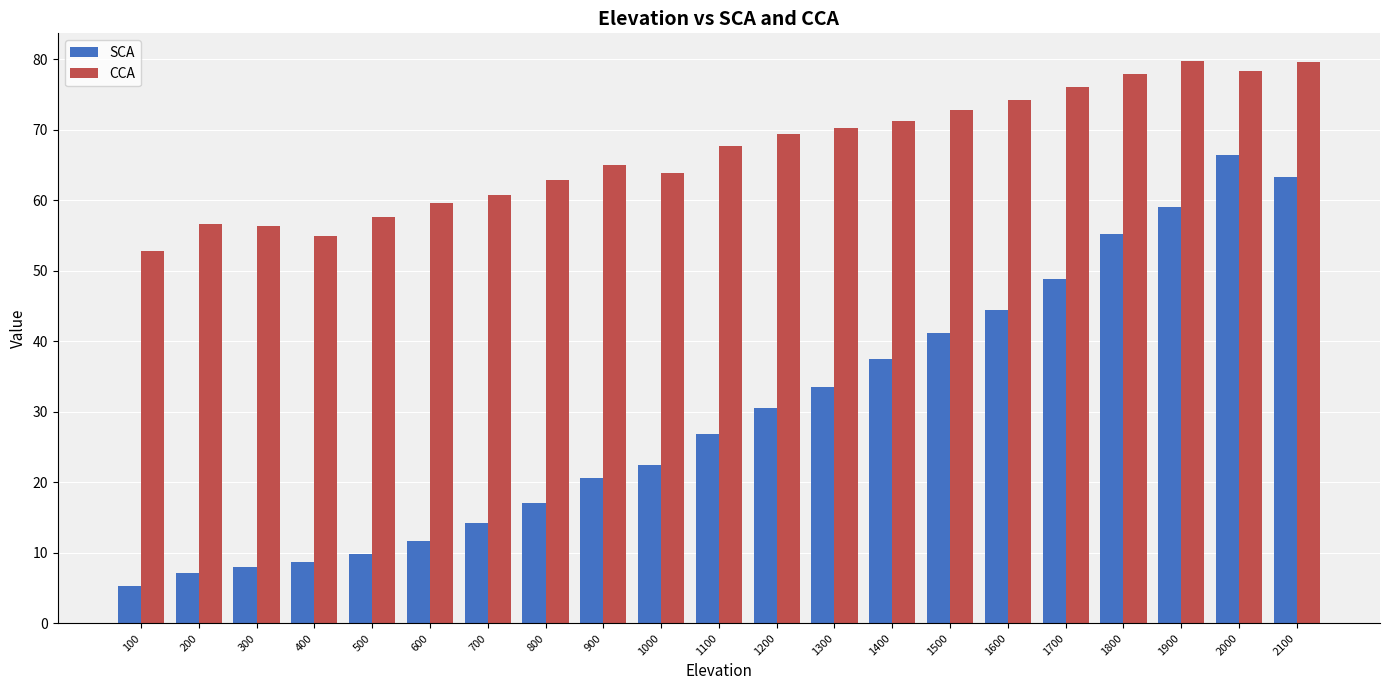

At which label does SCA first exceed 26?

1100